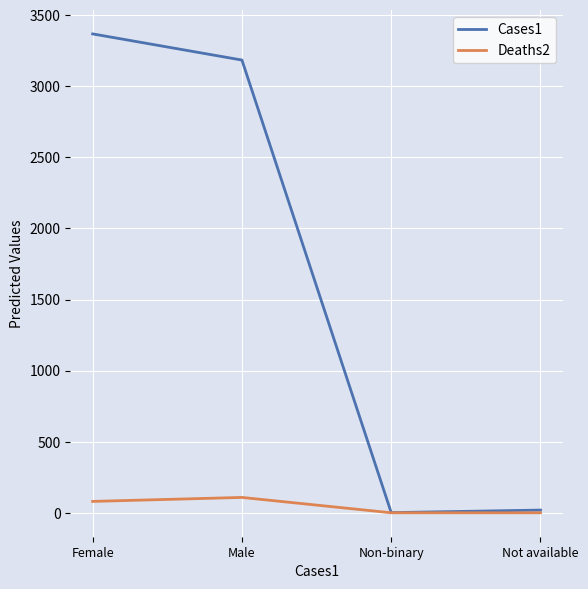

At how many categories does at least one series exceed 1326?

2